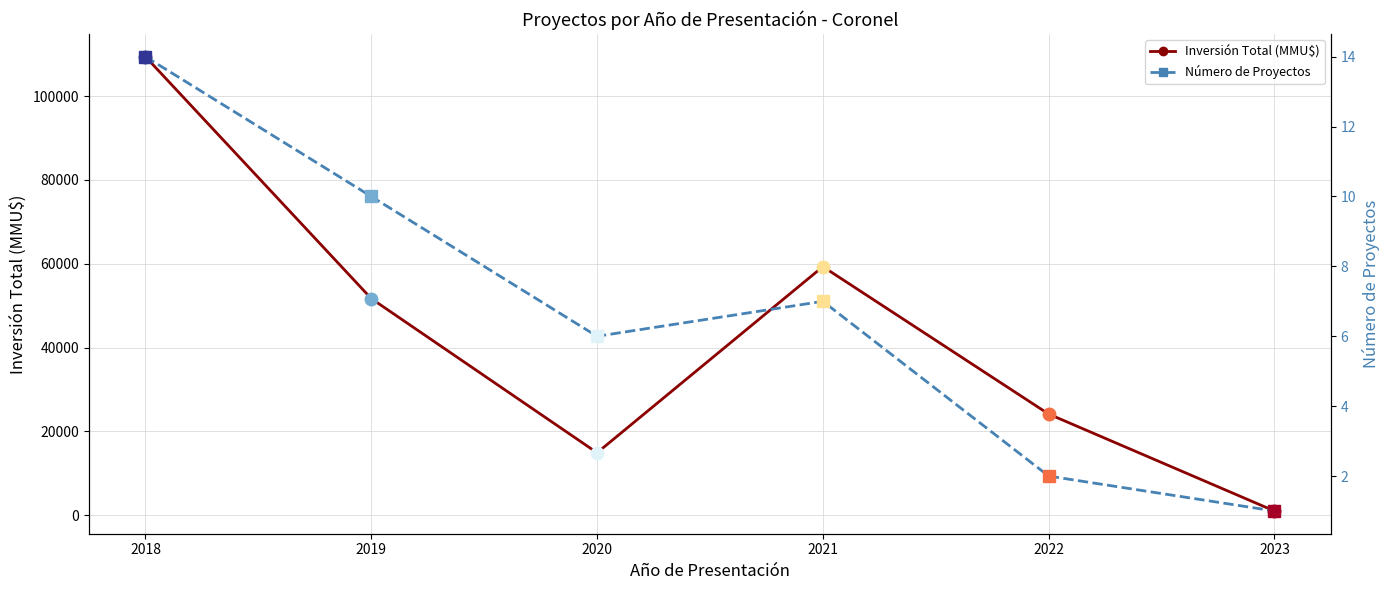

How many data points in Número de Proyectos are less than 7?

3